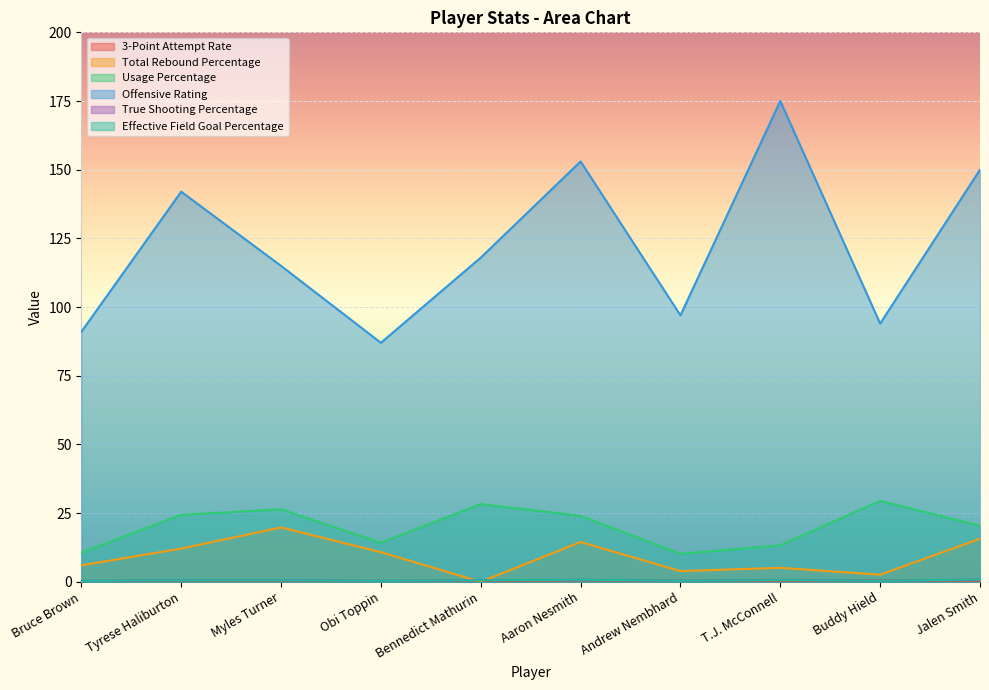

Reading left to right, transcribe all the data shown in this chart.

3-Point Attempt Rate: 0.1	0.4	0.4	0.2	0.3	0.6	0.4	0.0	0.6	0.4
Total Rebound Percentage: 6.0	12.1	19.8	10.8	0.0	14.5	3.9	5.1	2.6	15.7
Usage Percentage: 10.6	24.4	26.4	14.2	28.3	24.0	10.2	13.3	29.5	20.4
Offensive Rating: 91.0	142.0	115.0	87.0	118.0	153.0	97.0	175.0	94.0	150.0
True Shooting Percentage: 0.4	0.6	0.6	0.4	0.6	0.8	0.4	0.7	0.4	0.8
Effective Field Goal Percentage: 0.4	0.6	0.5	0.4	0.6	0.8	0.4	0.6	0.4	0.9